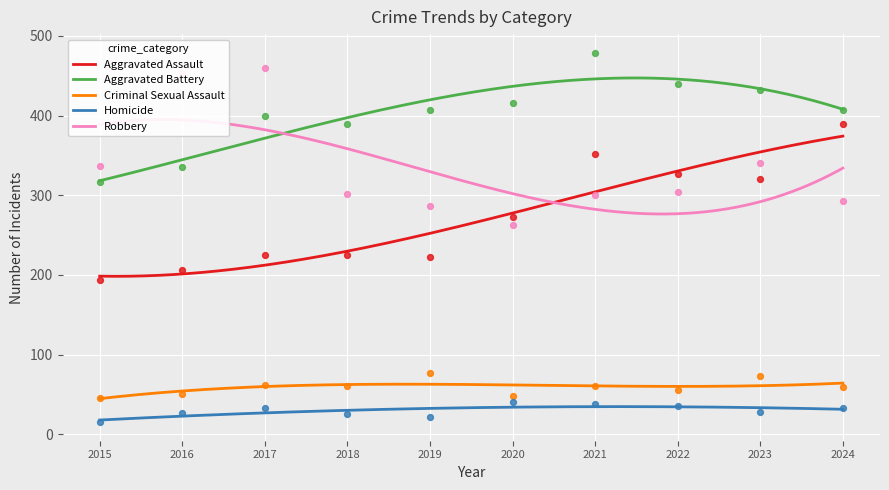

What is the total value across all series at 2023?

1194